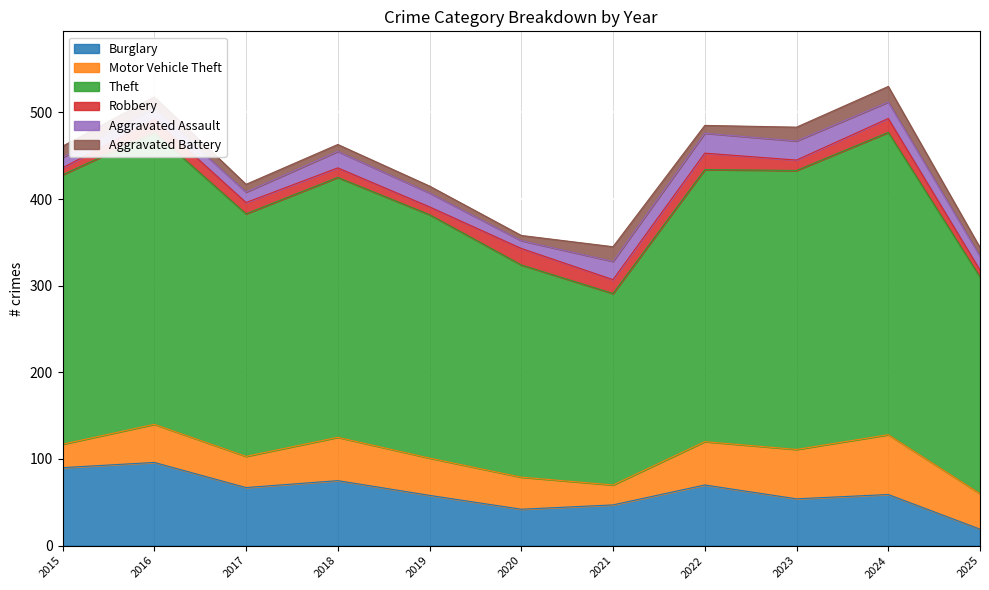

The value of Burglary at 2025 is 9. True or false?

False